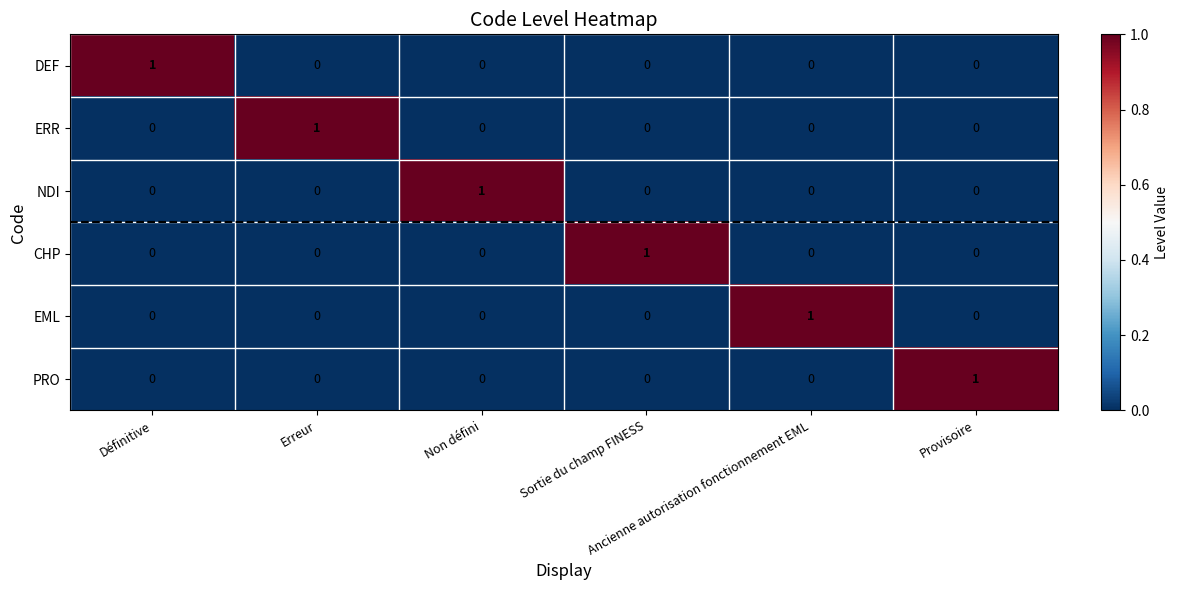

At how many categories does at least one series exceed 0?

6